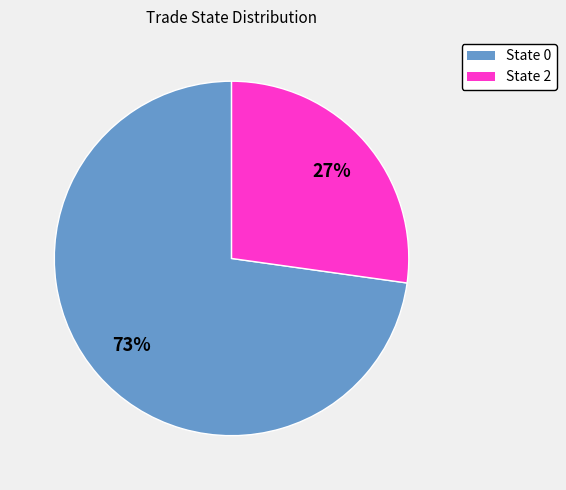

Is there a majority slice in this chart?

Yes